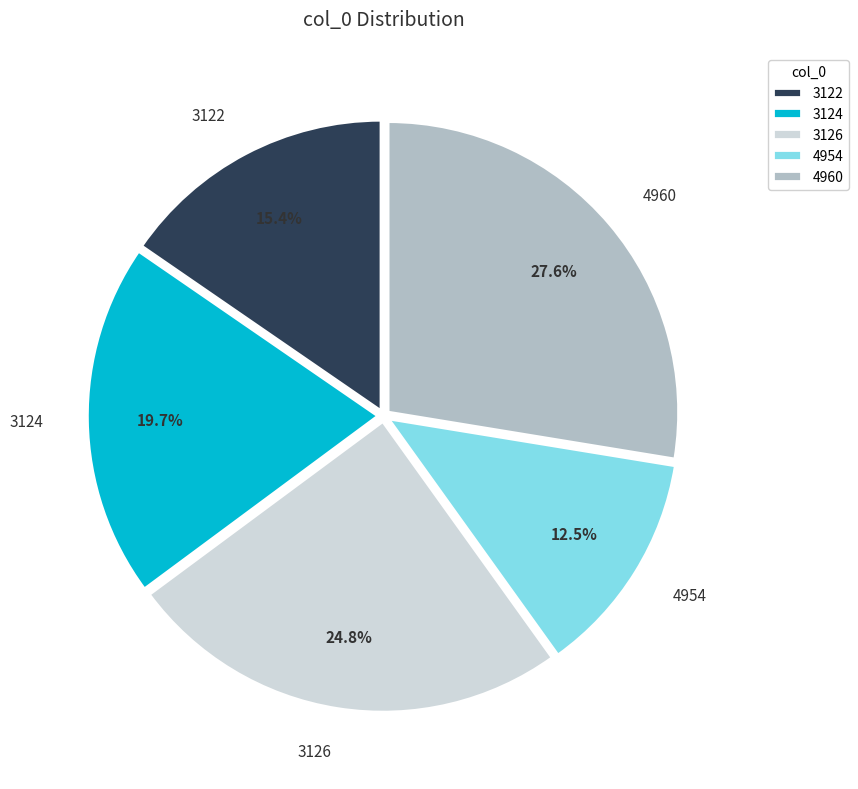

How many segments does this pie chart have?

5